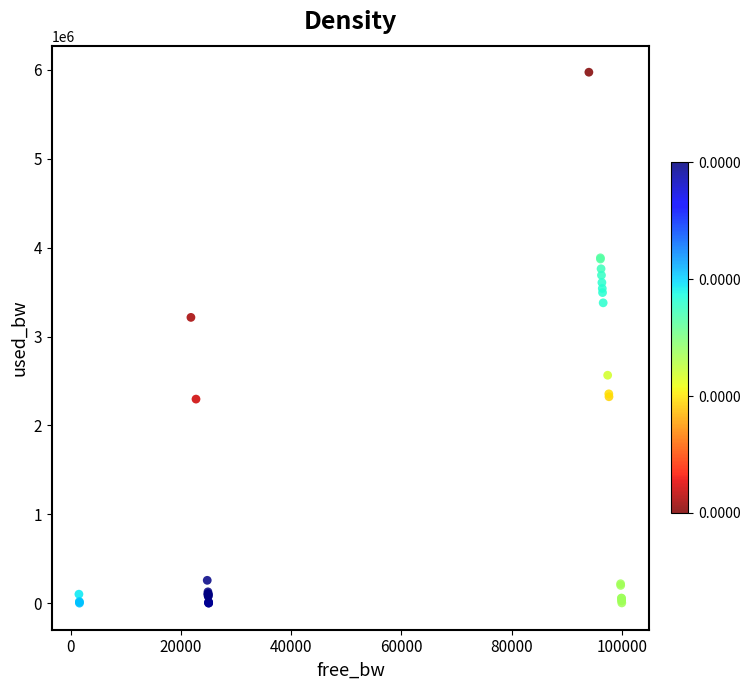

What Y value in the scatter plot is closest to 2987507?

3216057.5